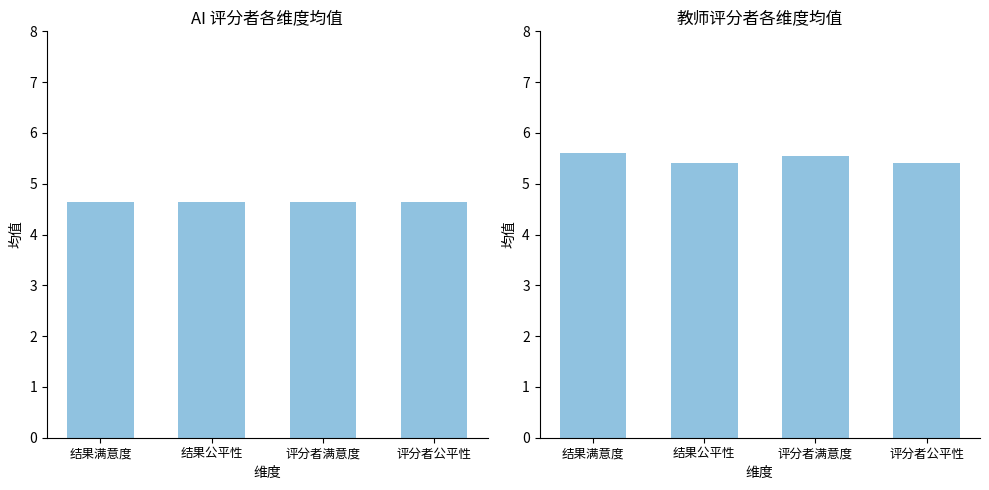

Does the chart contain any negative values?

No